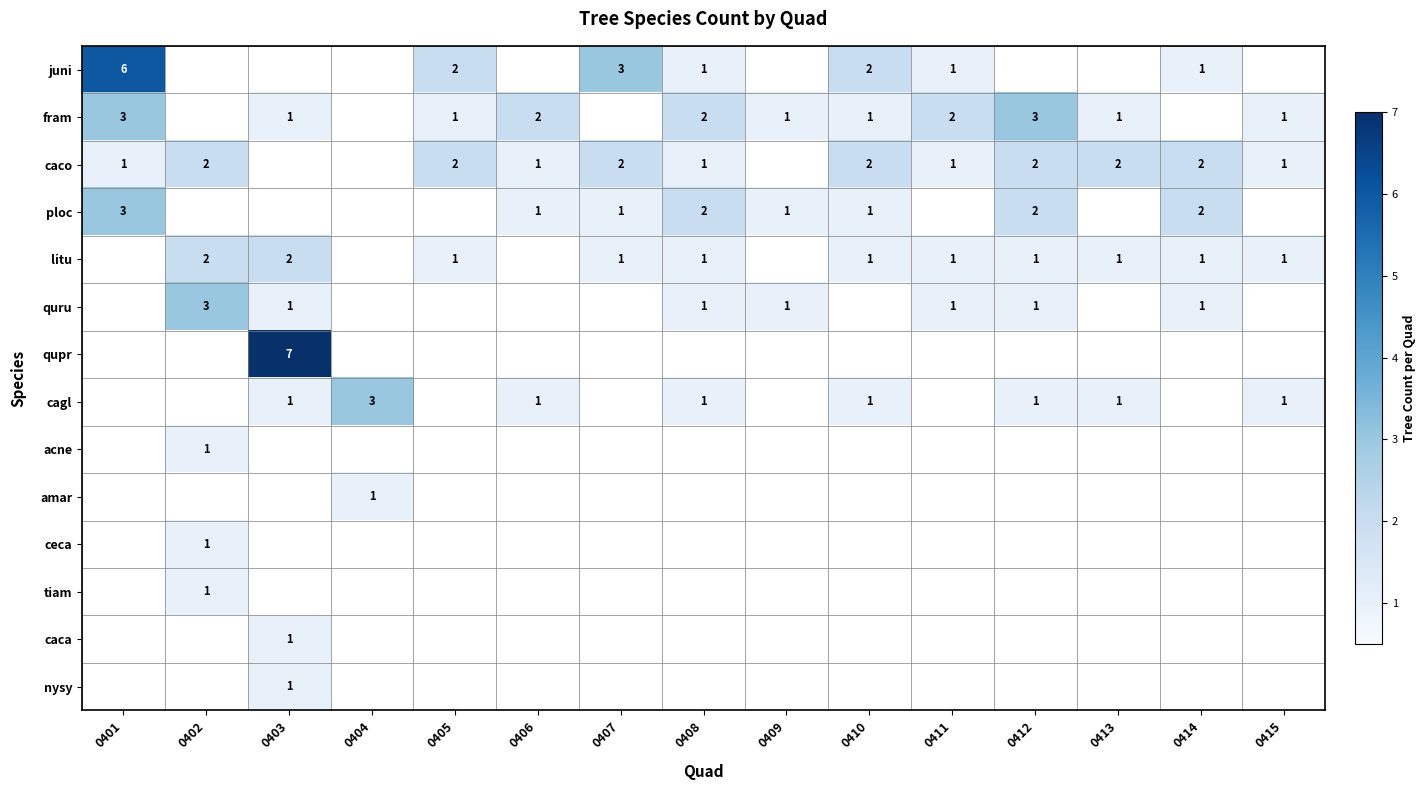

What is the spread (max minus min) of values at 0414?

2